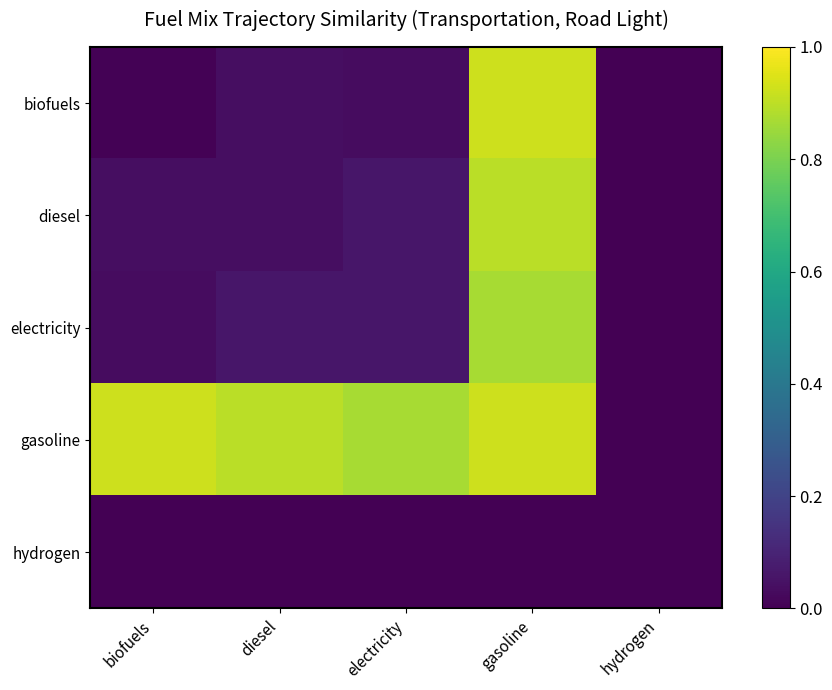

Reading right to left, list all the values displayed in this chart.

biofuels: hydrogen=0.0	gasoline=0.9	electricity=0.0	diesel=0.0	biofuels=0.0
diesel: hydrogen=0.0	gasoline=0.9	electricity=0.1	diesel=0.0	biofuels=0.0
electricity: hydrogen=0.0	gasoline=0.9	electricity=0.1	diesel=0.1	biofuels=0.0
gasoline: hydrogen=0.0	gasoline=0.9	electricity=0.9	diesel=0.9	biofuels=0.9
hydrogen: hydrogen=0.0	gasoline=0.0	electricity=0.0	diesel=0.0	biofuels=0.0